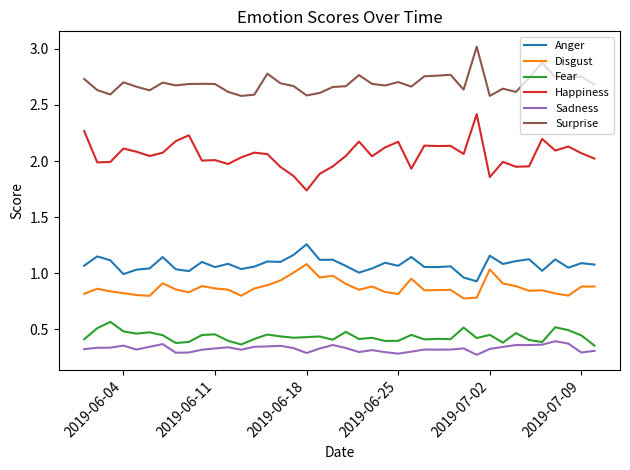

What is the maximum value shown in the chart?

3.0